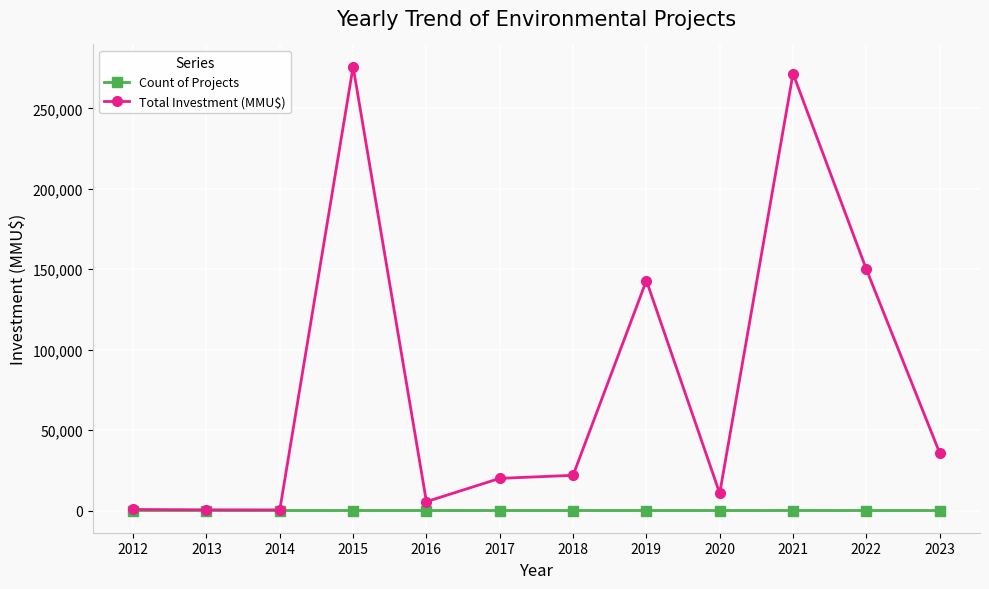

What is the smallest value displayed?

1